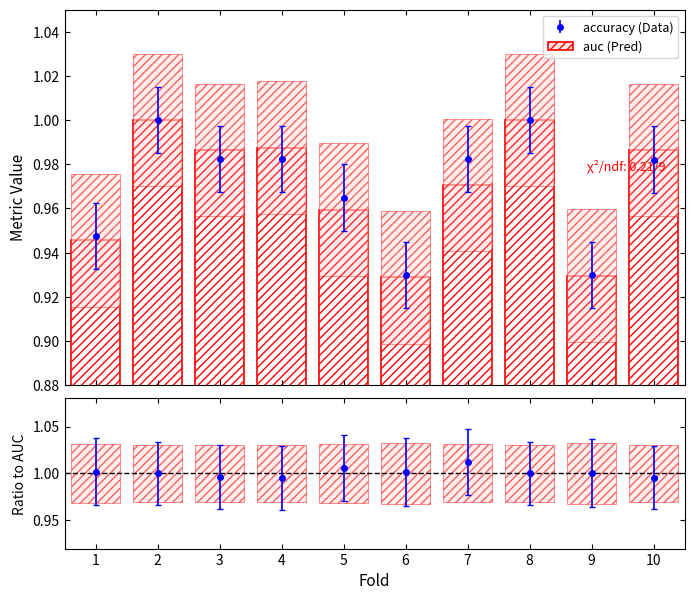

What is the change in value from 6 to 8?

+0.1